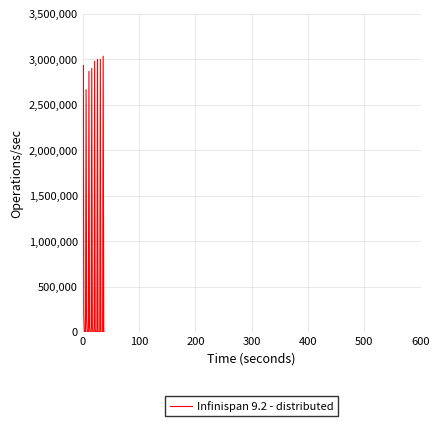

What is the maximum value shown in the chart?

3035300.0